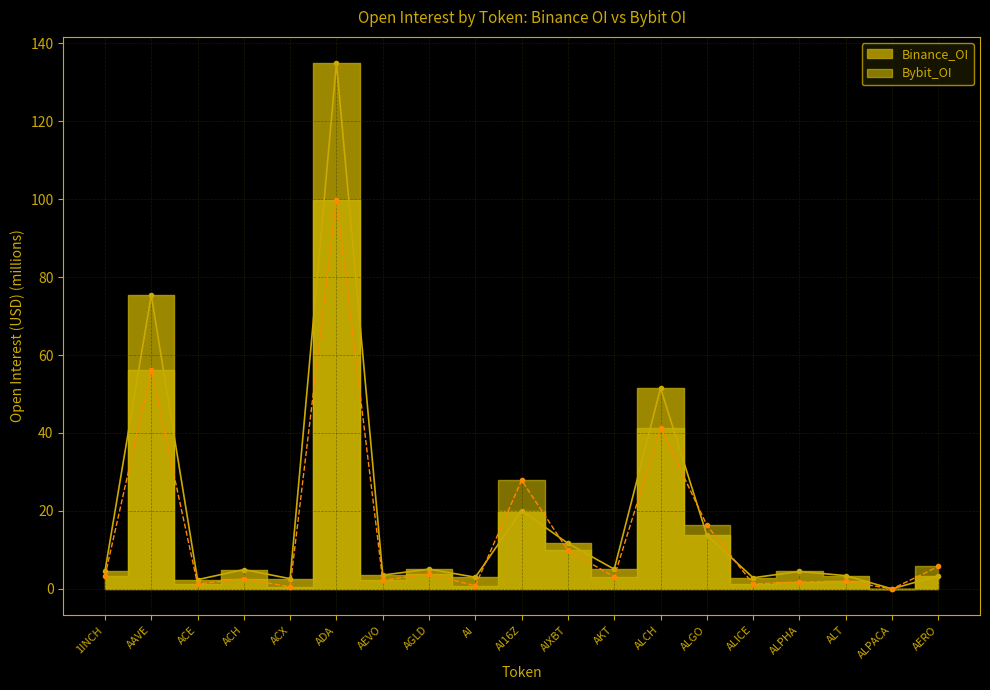

Reading left to right, extract all data points from this chart.

Binance_OI: 1INCH=4.5	AAVE=75.3	ACE=2.4	ACH=5.0	ACX=2.6	ADA=134.9	AEVO=3.5	AGLD=5.1	AI=3.0	AI16Z=20.1	AIXBT=11.7	AKT=5.1	ALCH=51.5	ALGO=13.8	ALICE=2.9	ALPHA=4.5	ALT=3.4	ALPACA=0.0	AERO=3.4
Bybit_OI: 1INCH=3.3	AAVE=56.1	ACE=1.3	ACH=2.6	ACX=0.5	ADA=99.9	AEVO=2.2	AGLD=3.8	AI=0.8	AI16Z=27.9	AIXBT=9.9	AKT=3.1	ALCH=41.4	ALGO=16.3	ALICE=1.3	ALPHA=1.8	ALT=2.0	ALPACA=0.0	AERO=5.7